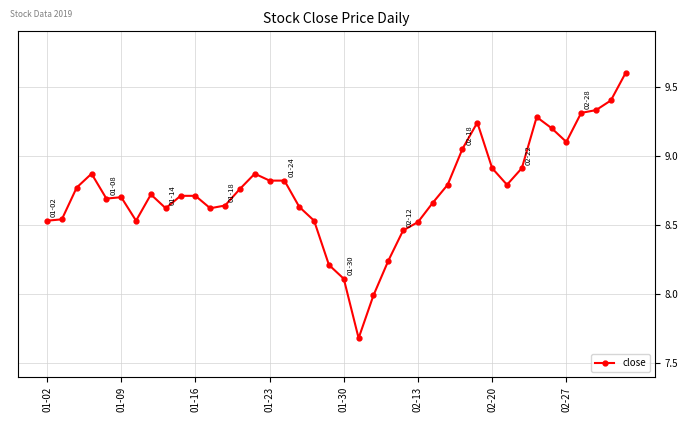

True or false: there are more than 2 points higher than both neighbors.

True